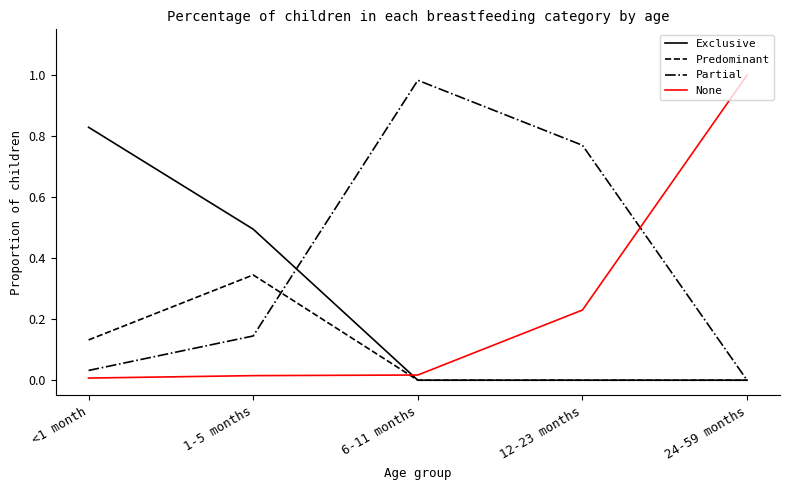

Does the chart display data point markers on the line(s)?

No